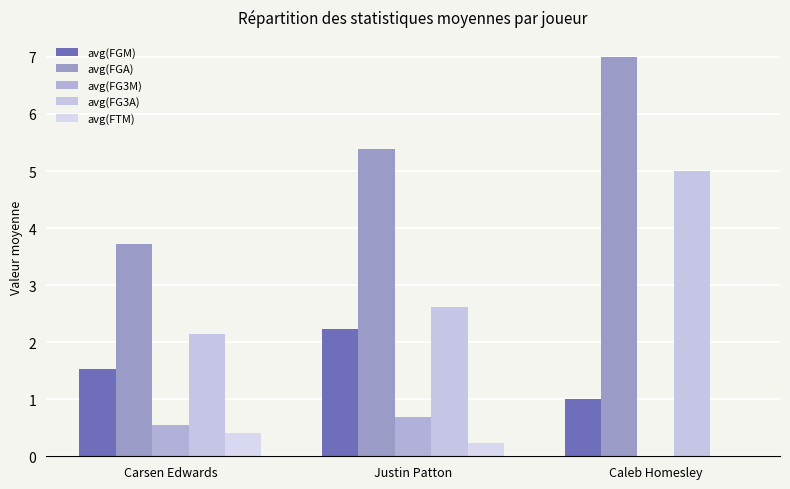

What is the value of the avg(FGA) bar at the 2nd from the left?

5.4